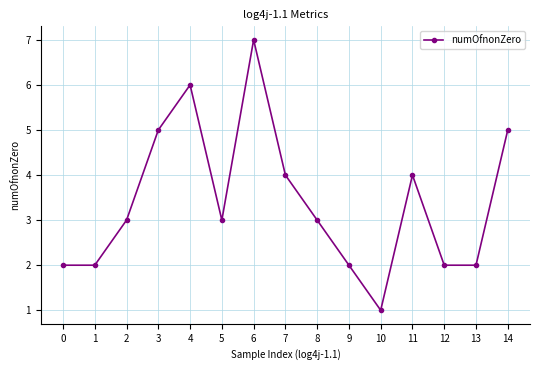

Which has a higher value, 2 or 14?

14